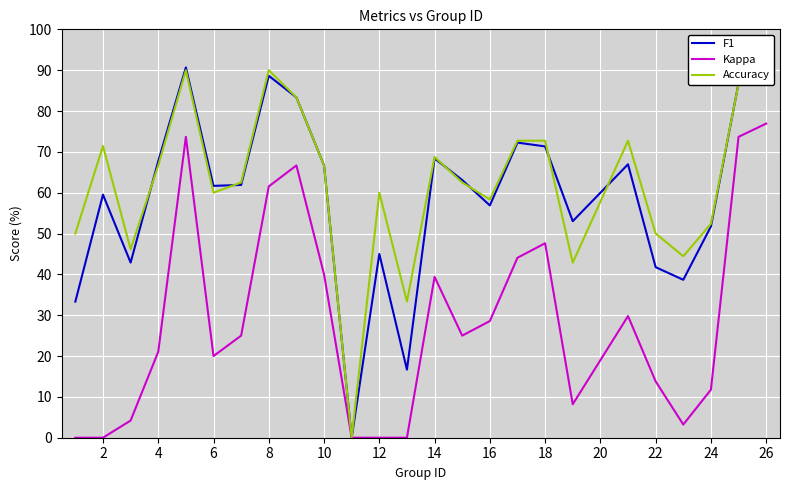

Which series has the largest range (max minus min)?

F1